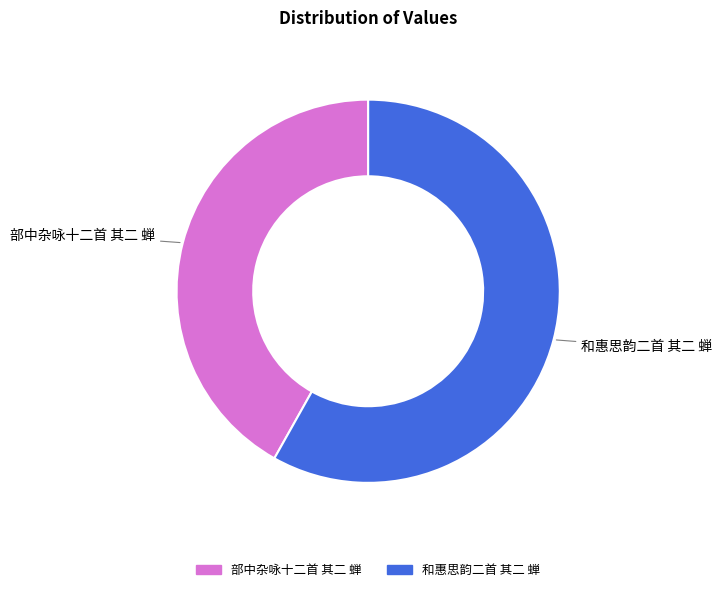

Is the sum of 和惠思韵二首 其二 蝉 and 部中杂咏十二首 其二 蝉 greater than half?

Yes